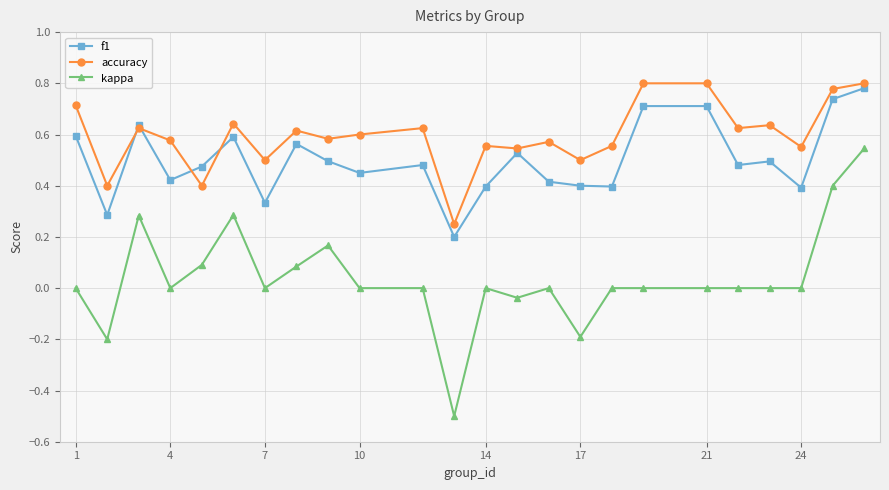

Rank the series by their average value, from highest to lowest.

accuracy, f1, kappa